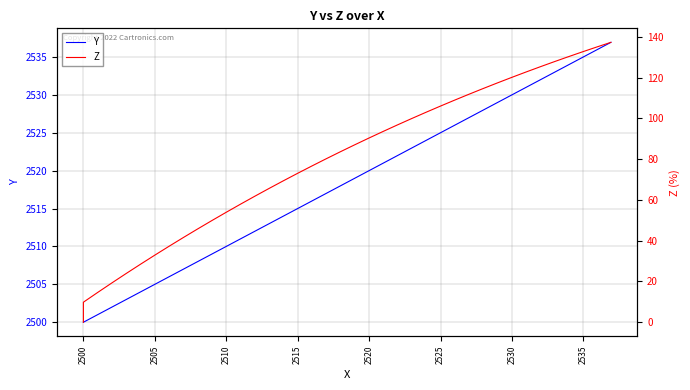

True or false: Y and Z intersect in this chart.

False